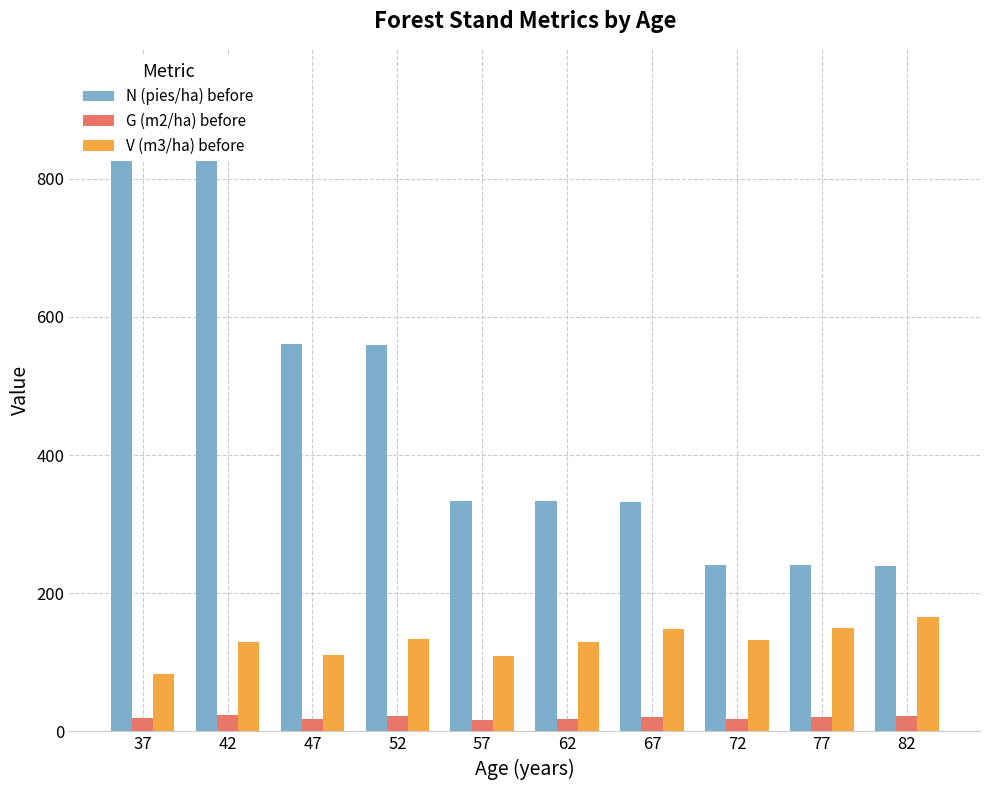

Rank the series at 47 from highest to lowest value.

N (pies/ha) before, V (m3/ha) before, G (m2/ha) before